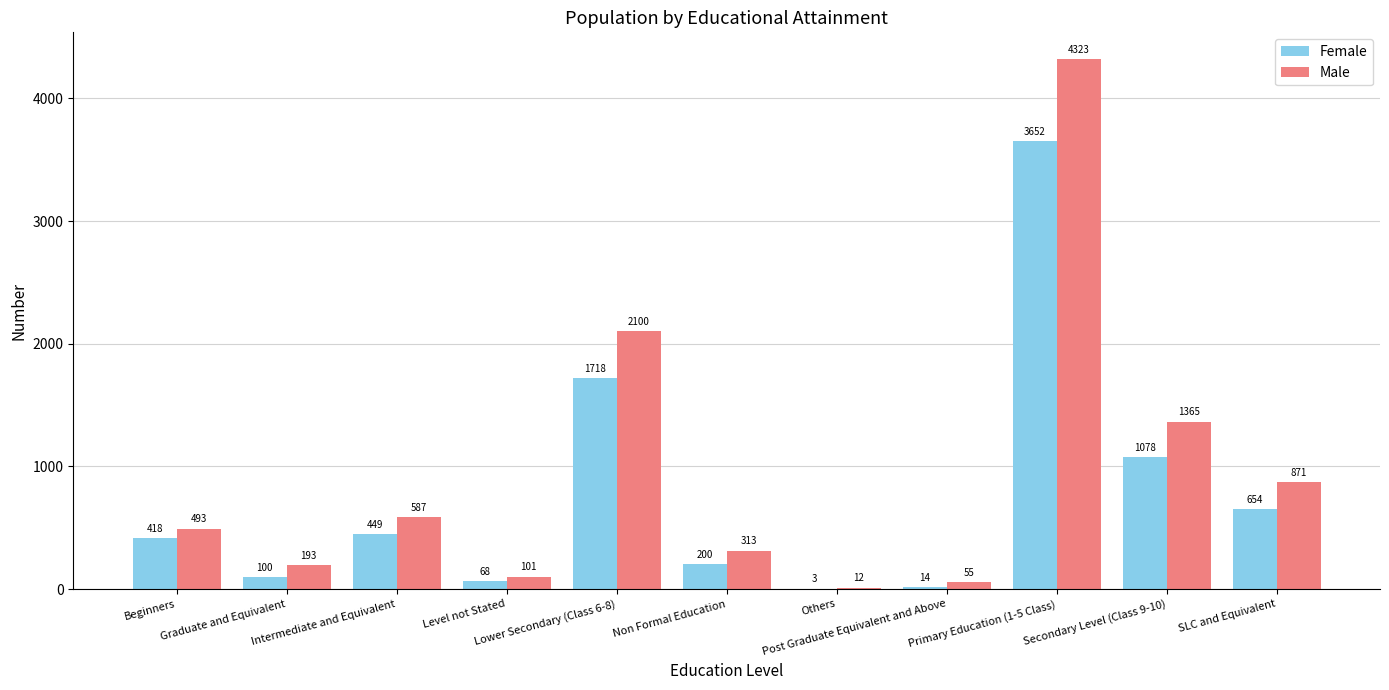

What is the sum of all Female values?

8354